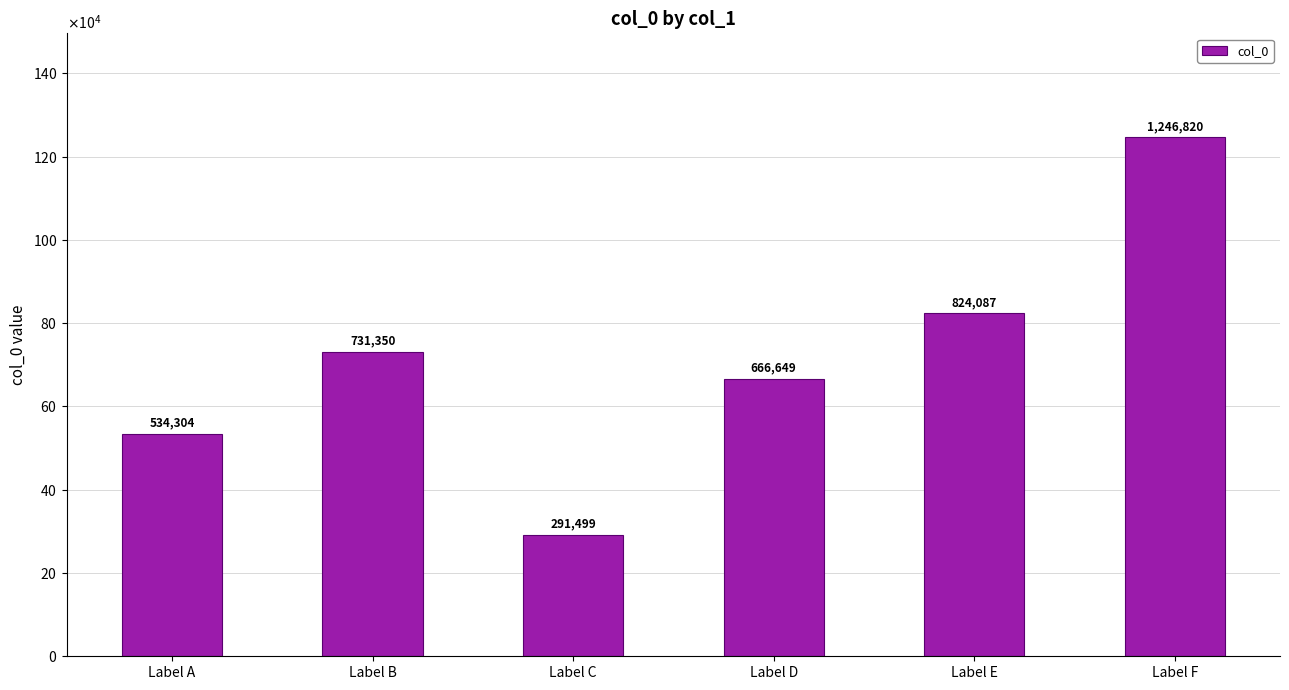

Reading left to right, extract all data points from this chart.

534304	731350	291499	666649	824087	1246820